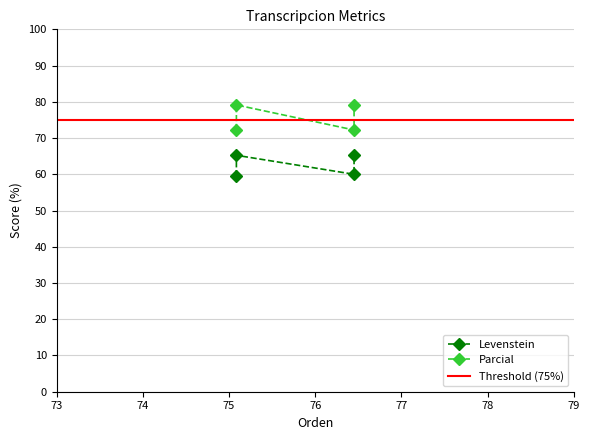

How many interior local valleys does the Levenstein series have?

1